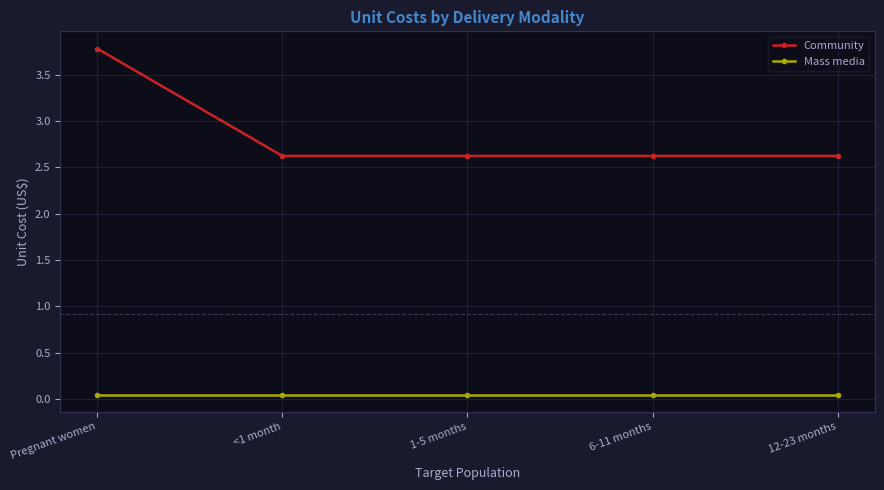

At how many categories does at least one series exceed 3?

1